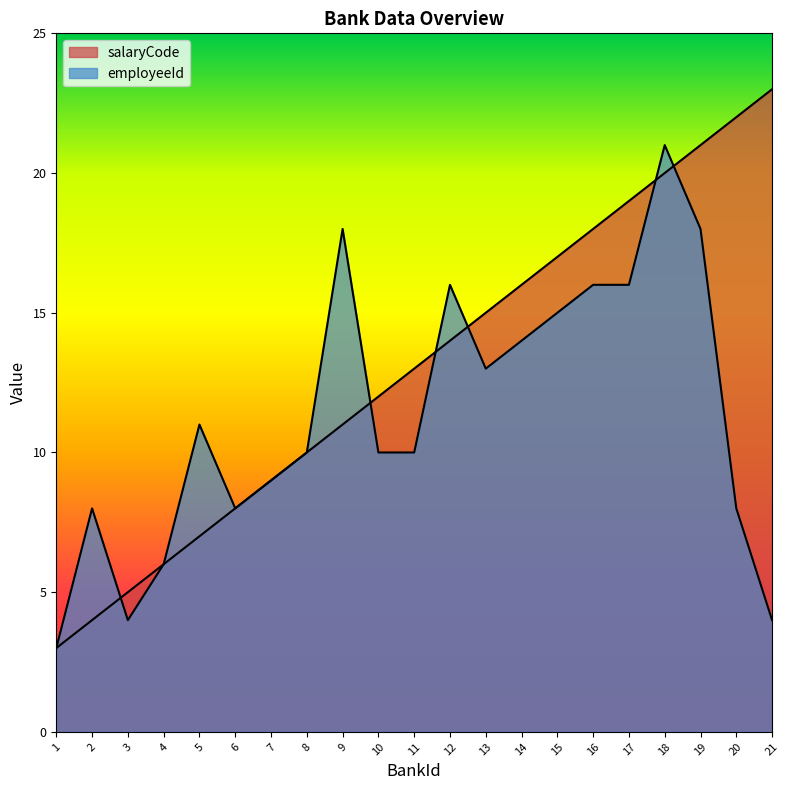

Is it true that salaryCode equals 31 at 20?

False